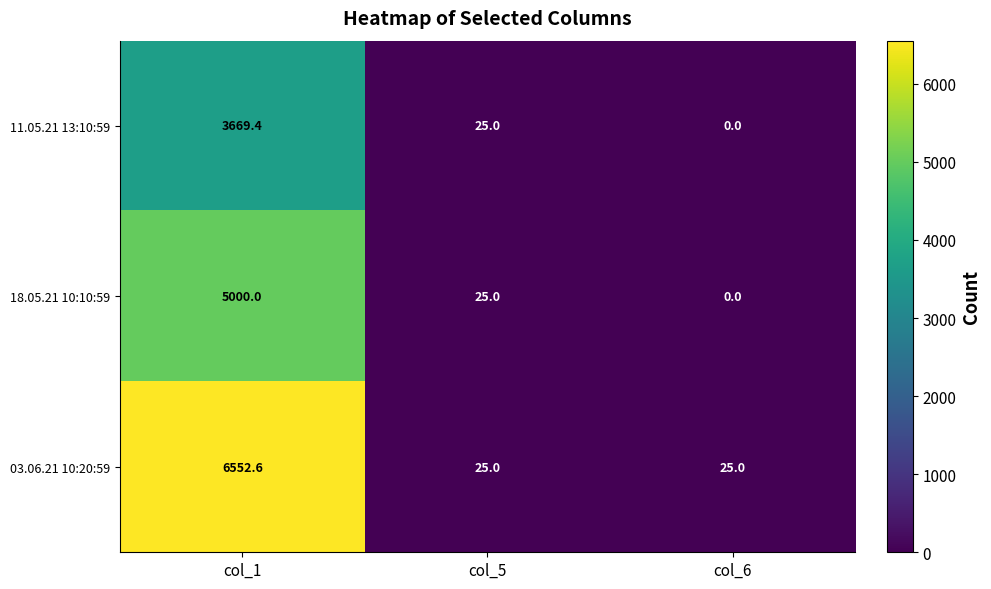

Reading left to right, transcribe all the data shown in this chart.

11.05.21 13:10:59: 3669.4	25.0	0.0
18.05.21 10:10:59: 5000.0	25.0	0.0
03.06.21 10:20:59: 6552.6	25.0	25.0